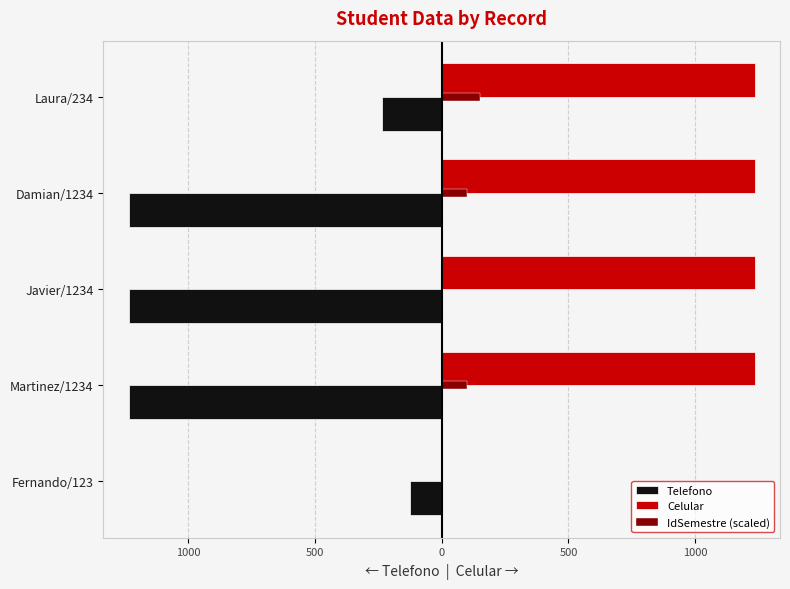

Rank the series by their maximum value, from lowest to highest.

Telefono, IdSemestre (scaled), Celular